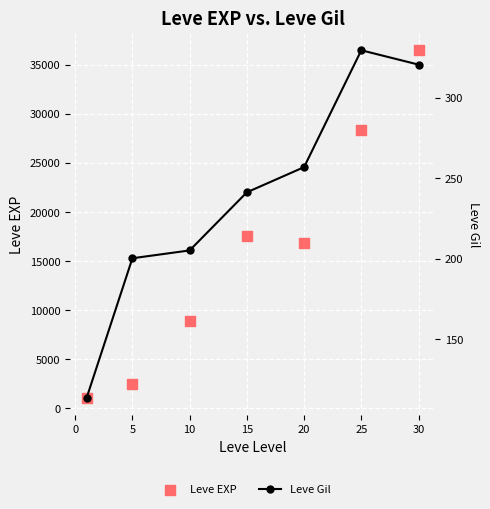

Which series has the largest Y range (max minus min)?

Leve EXP